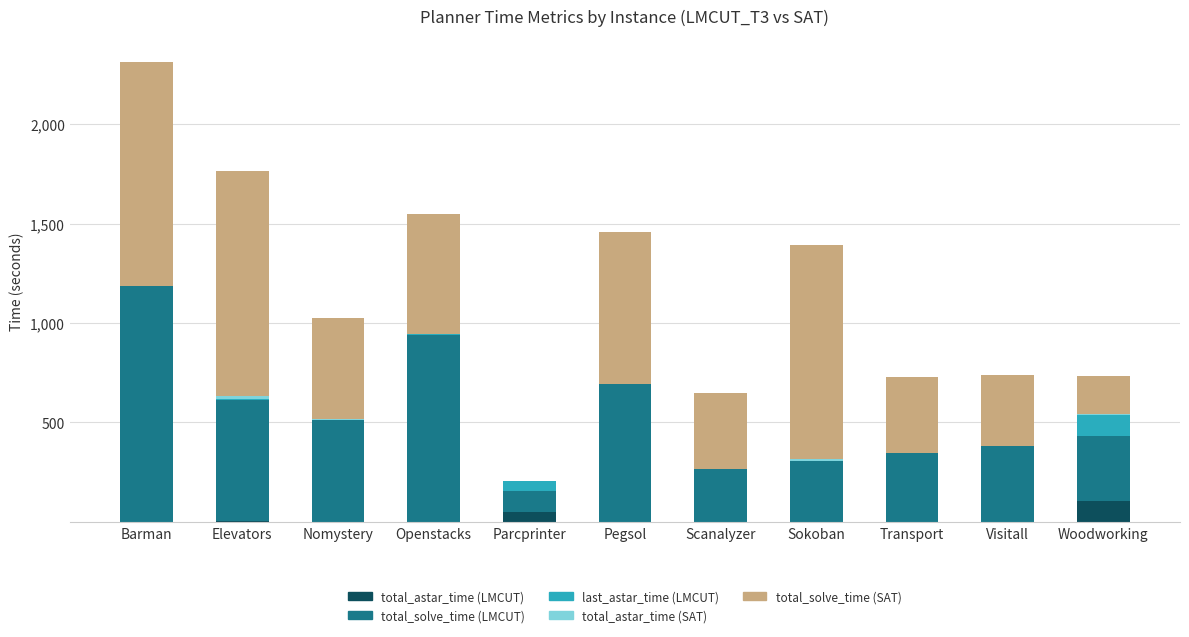

What is the maximum value for total_astar_time (LMCUT)?

105.7